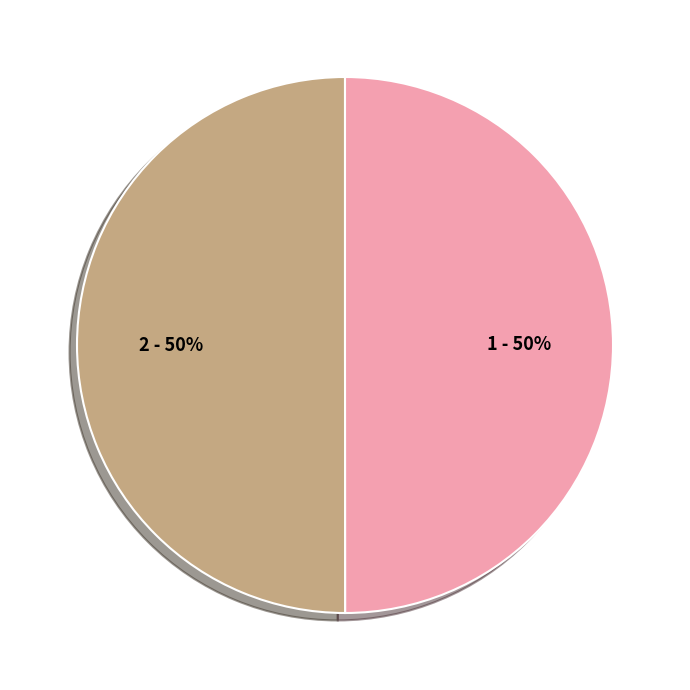

What is the ratio of the value at 2 to the value at 1?

1.0